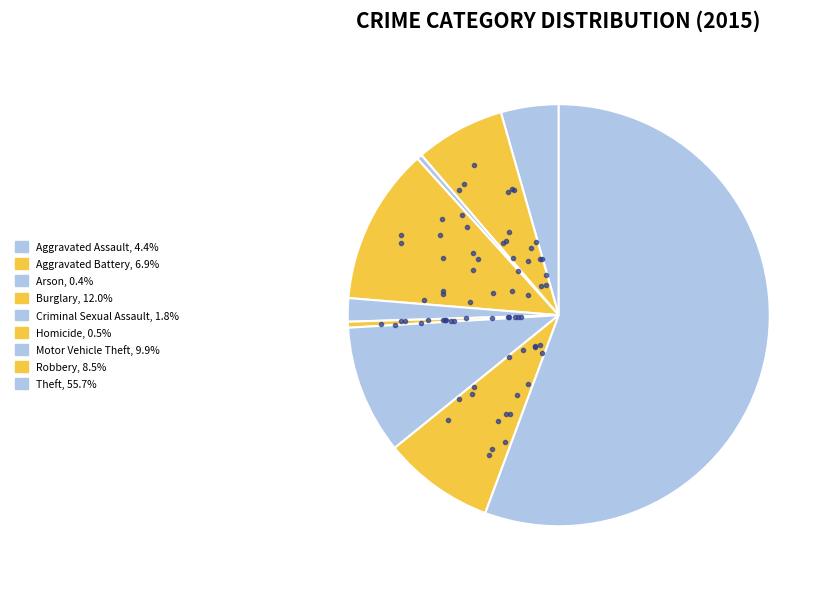

Count the number of slices in the pie.

9